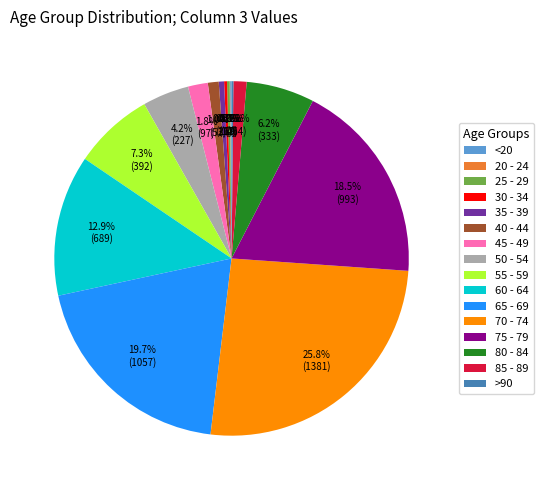

Between 60 - 64 and 65 - 69, which is larger?

65 - 69